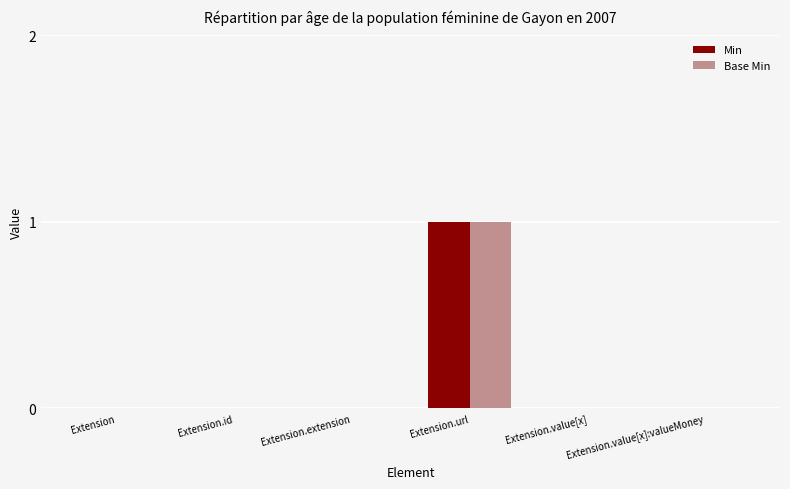

At which category is the sum across all series the highest?

Extension.url